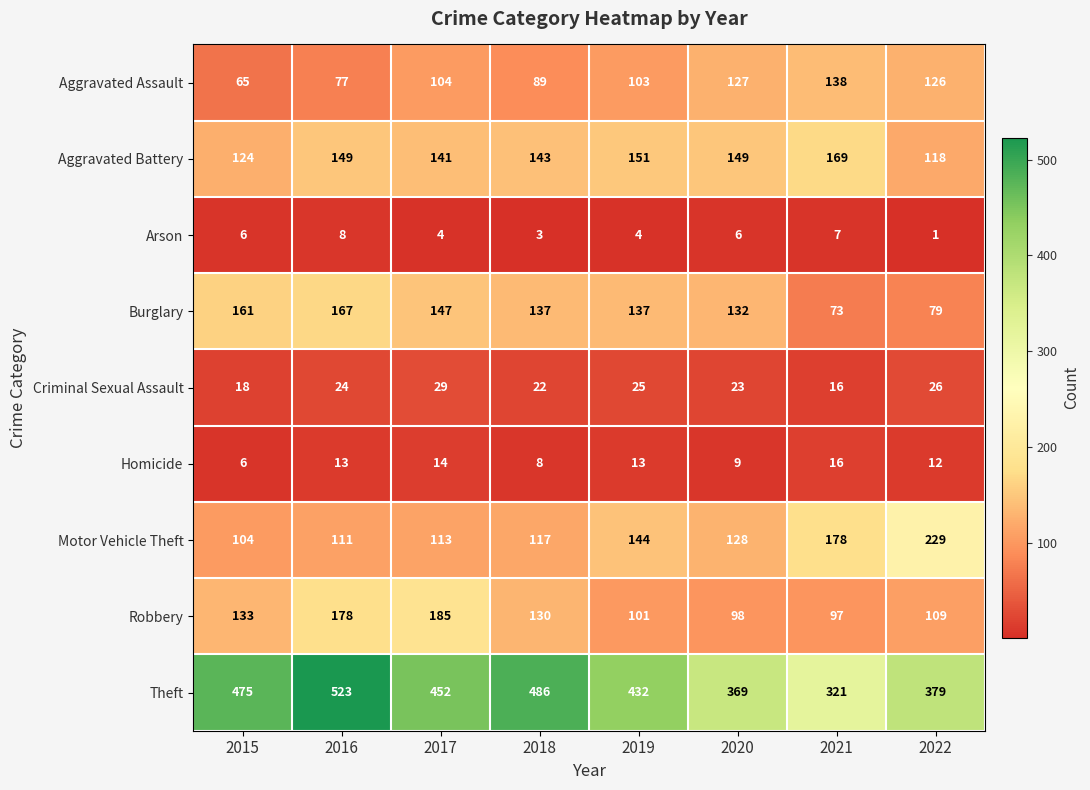

Rank the series at 2022 from highest to lowest value.

Theft, Motor Vehicle Theft, Aggravated Assault, Aggravated Battery, Robbery, Burglary, Criminal Sexual Assault, Homicide, Arson